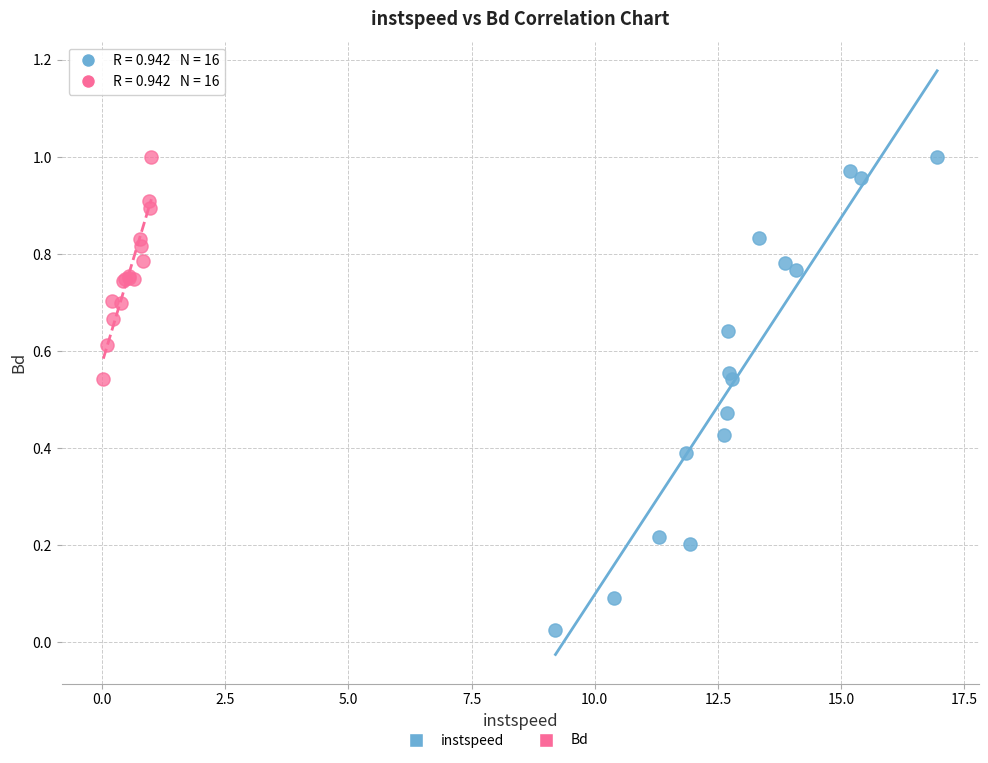

Which series has the widest spread of Y values?

instspeed